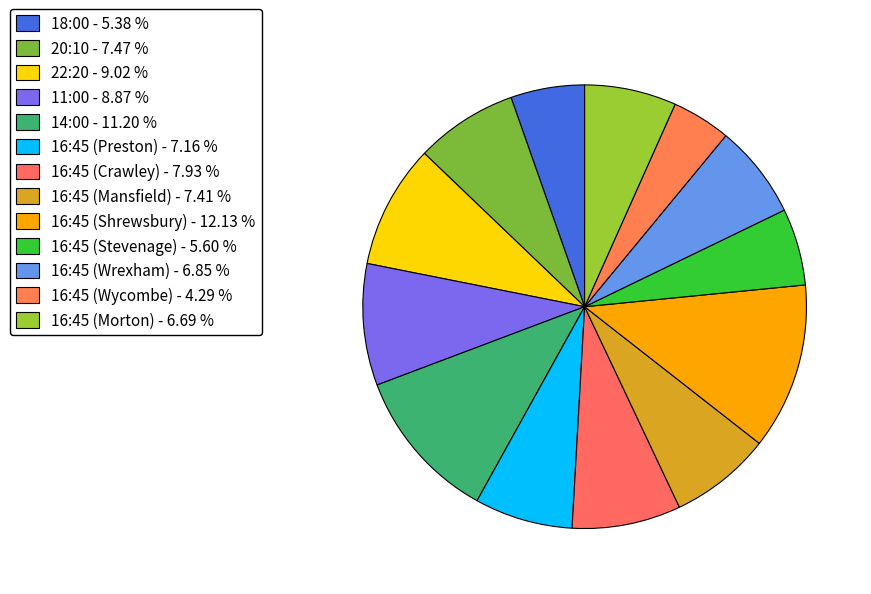

How many segments does this pie chart have?

13